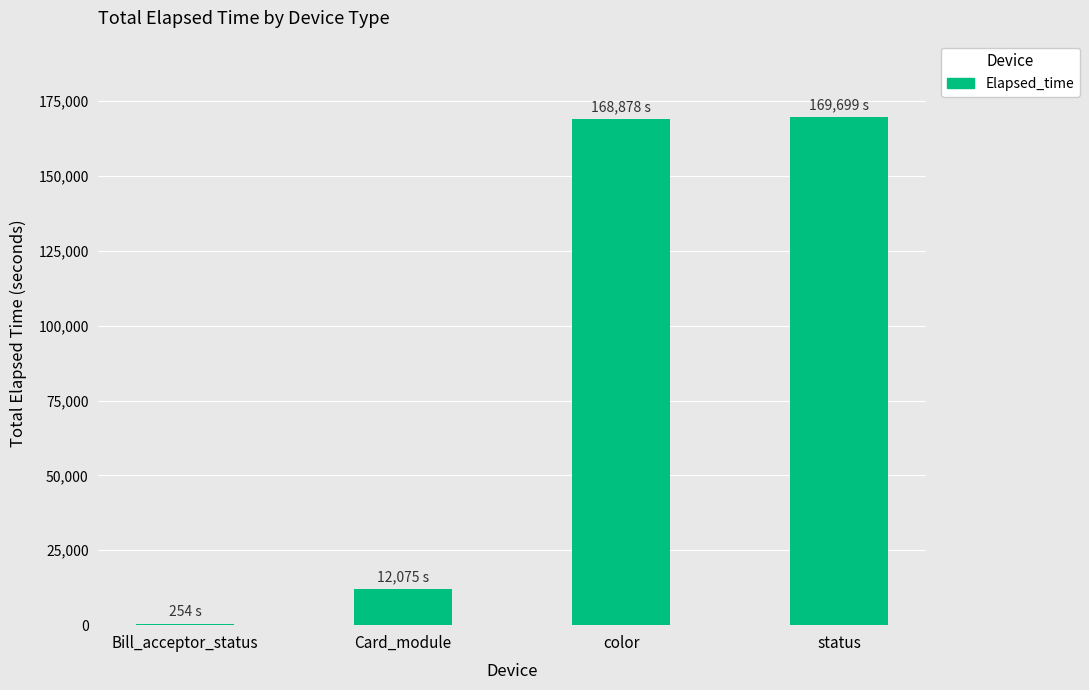

Approximately how many times larger is the value at color compared to Card_module?

14.0